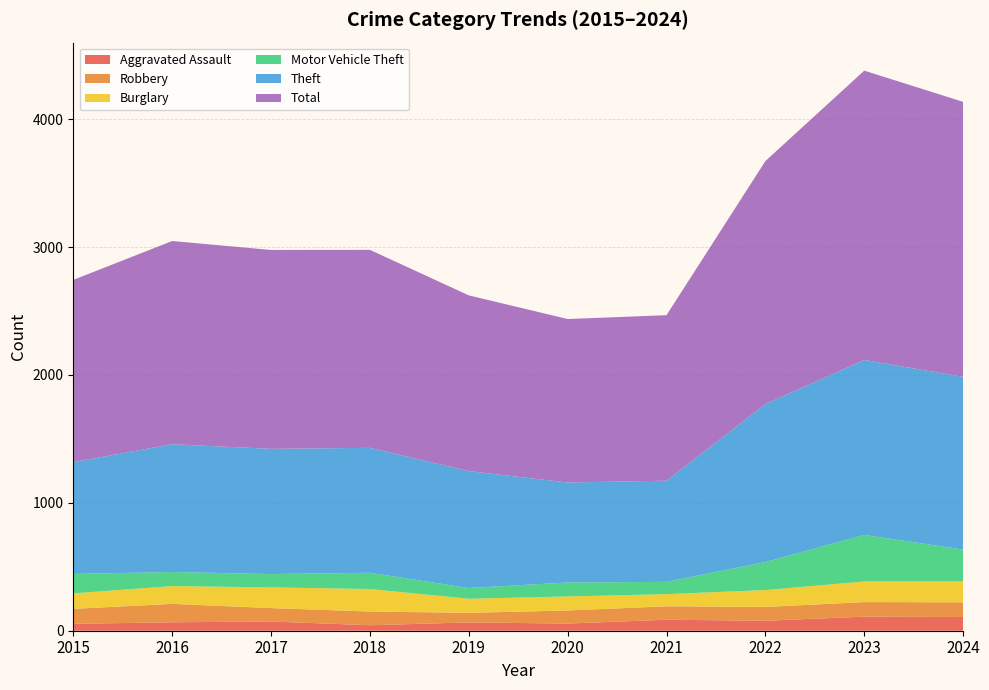

Reading left to right, transcribe all the data shown in this chart.

Aggravated Assault: 2015=54	2016=66	2017=72	2018=43	2019=65	2020=56	2021=86	2022=78	2023=110	2024=107
Robbery: 2015=117	2016=144	2017=105	2018=107	2019=75	2020=102	2021=105	2022=108	2023=114	2024=115
Burglary: 2015=121	2016=139	2017=162	2018=176	2019=110	2020=110	2021=95	2022=132	2023=161	2024=163
Motor Vehicle Theft: 2015=152	2016=110	2017=104	2018=127	2019=84	2020=109	2021=96	2022=219	2023=364	2024=250
Theft: 2015=874	2016=999	2017=979	2018=977	2019=914	2020=782	2021=791	2022=1235	2023=1368	2024=1350
Total: 2015=1425	2016=1589	2017=1555	2018=1548	2019=1374	2020=1278	2021=1294	2022=1900	2023=2262	2024=2150